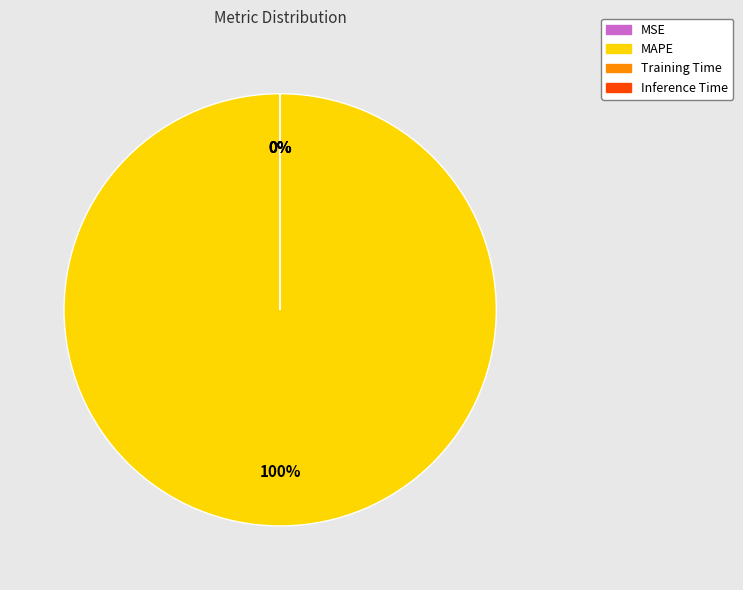

Is there a majority slice in this chart?

Yes